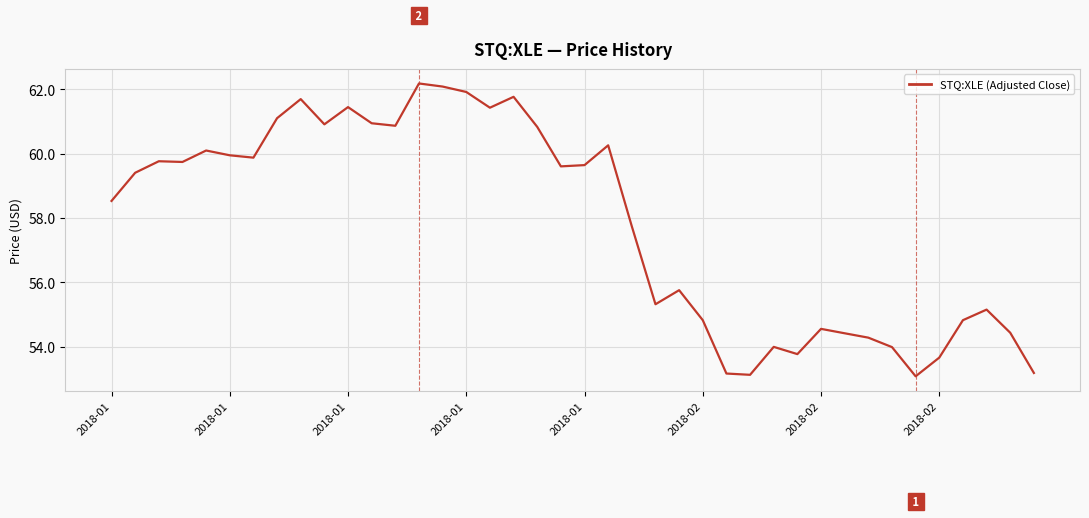

What is the greatest value displayed?

62.2